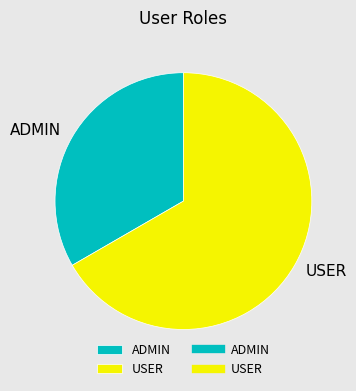

Count the number of slices in the pie.

2